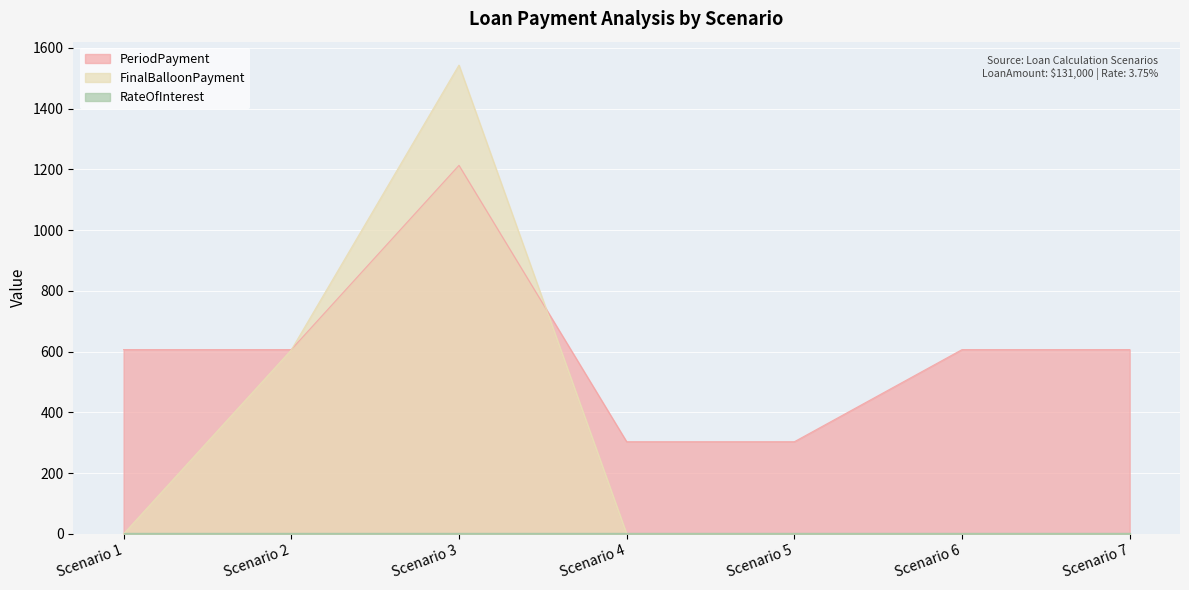

Which series has the widest spread of values?

FinalBalloonPayment